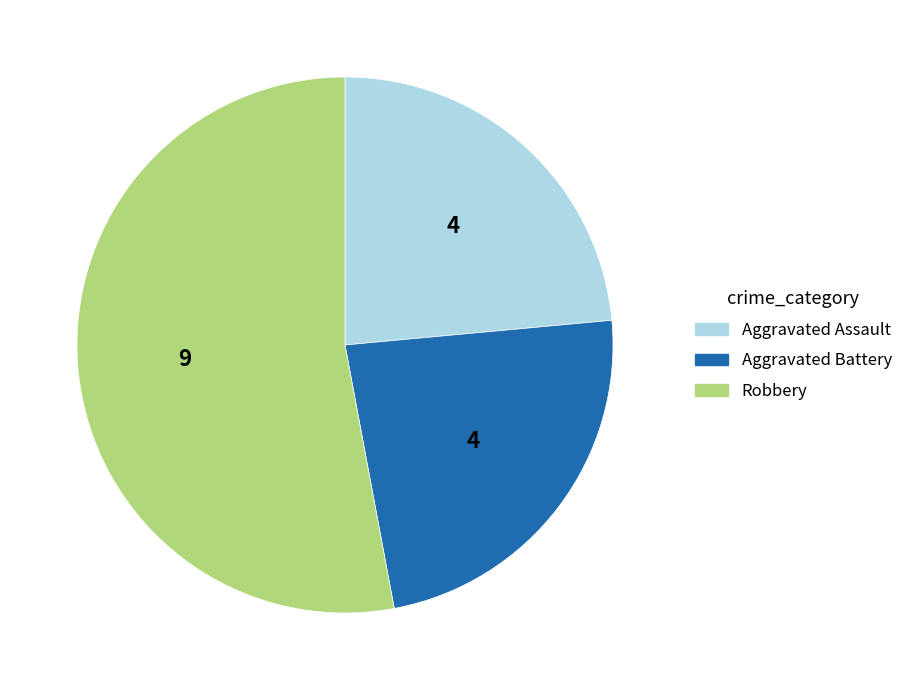

Which has a higher value, Aggravated Battery or Robbery?

Robbery